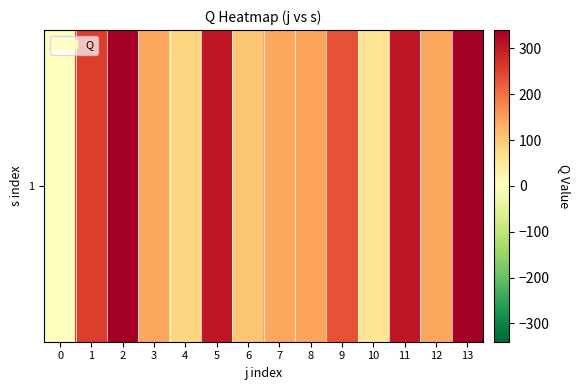

List the labels in order of value, largest first.

2, 13, 11, 5, 1, 9, 8, 12, 3, 7, 6, 4, 10, 0